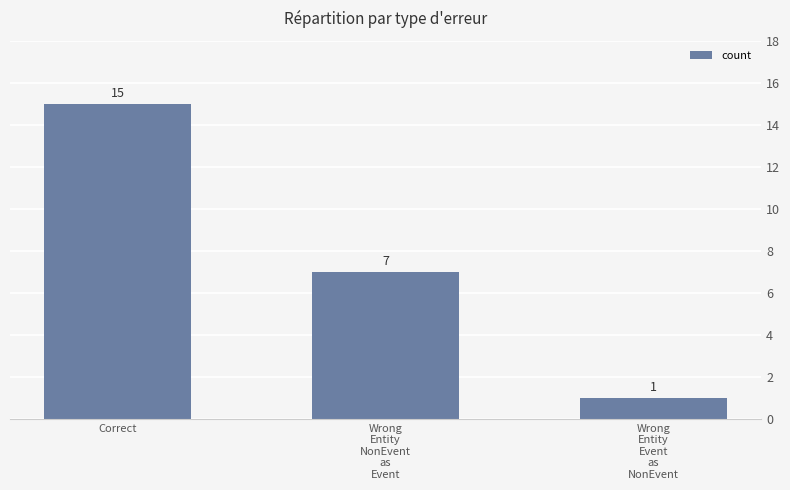

Does the chart contain any negative values?

No